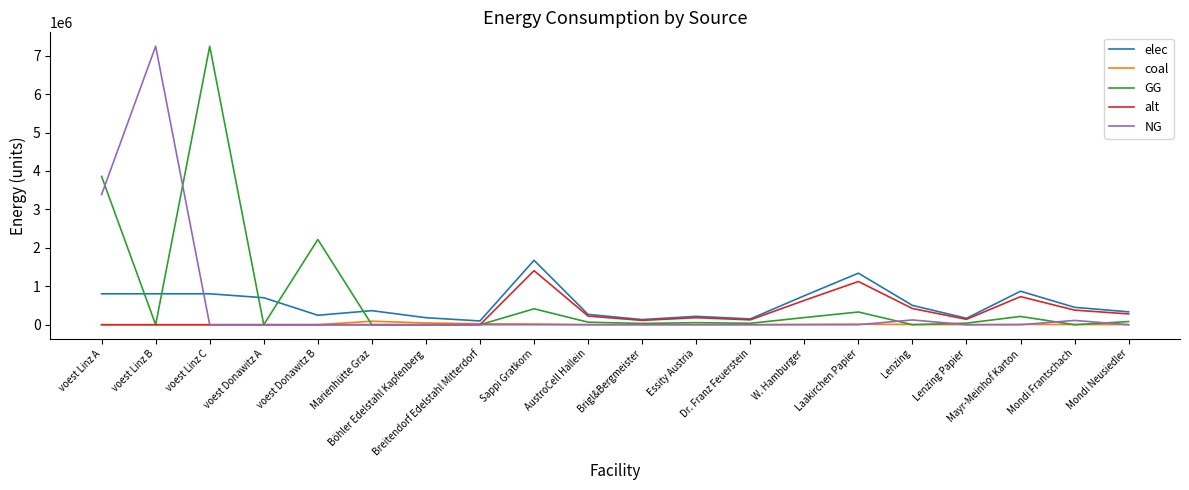

What is the greatest value displayed?

7245513.8